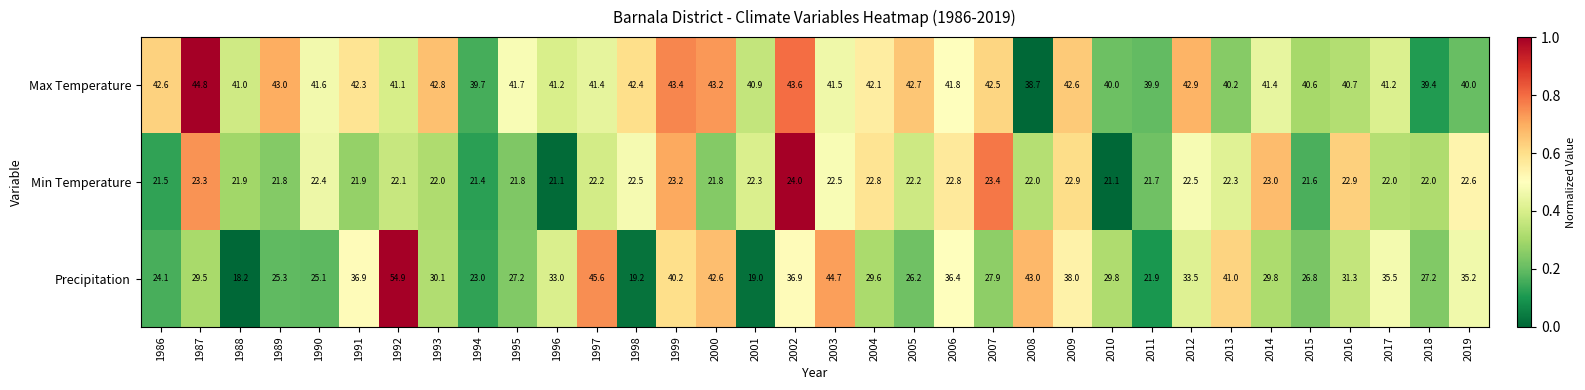

At which category is the sum across all series the highest?

1992